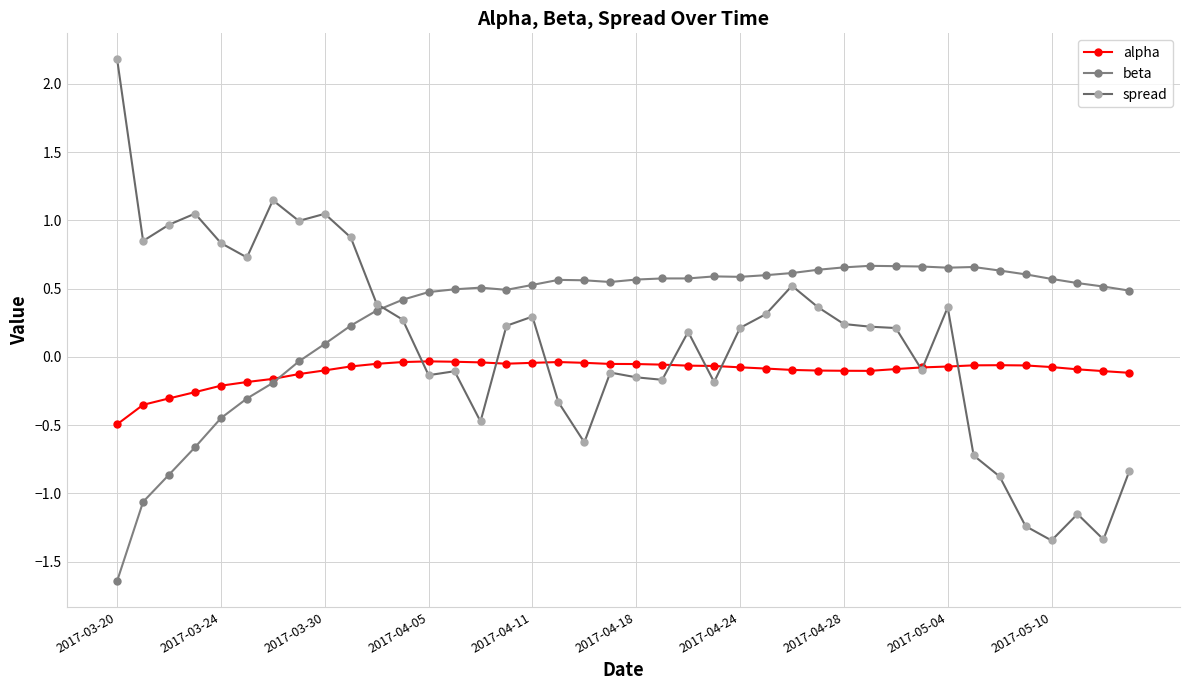

At how many categories does at least one series exceed 1?

4